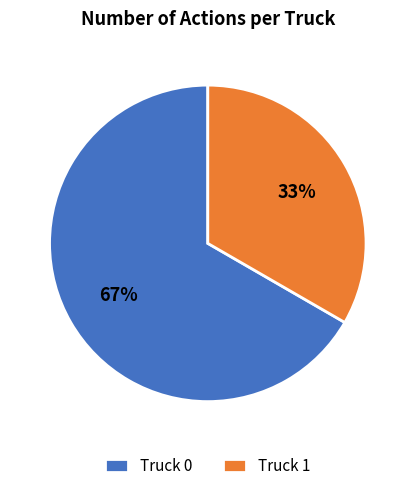

To the nearest percent, what portion does Truck 1 represent?

33%